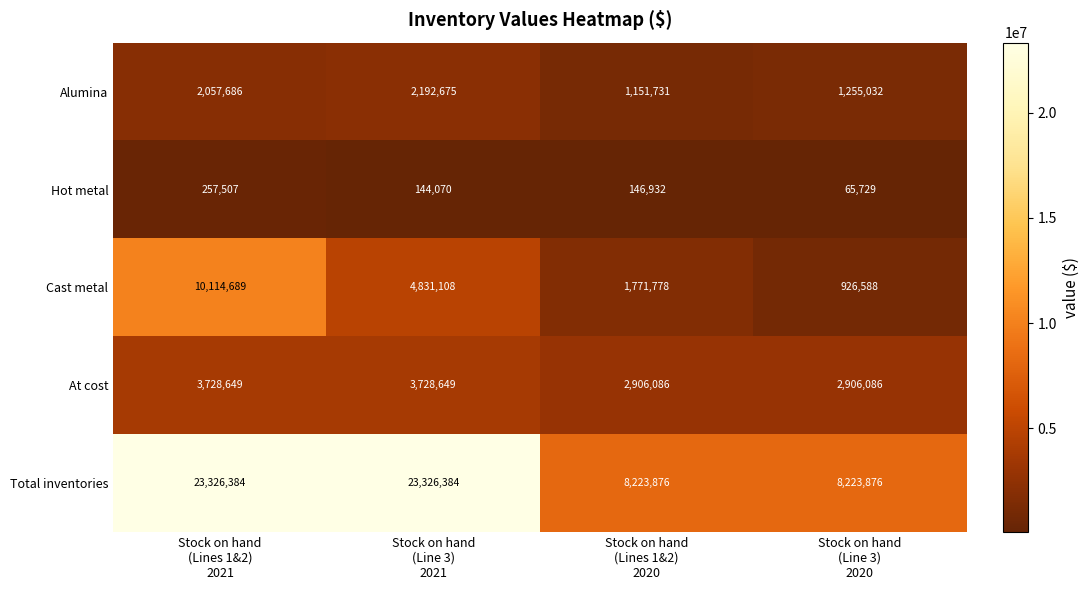

Rank the series by their maximum value, from lowest to highest.

Hot metal, Alumina, At cost, Cast metal, Total inventories